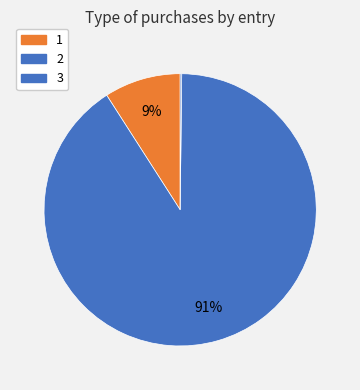

Rank the categories by value from highest to lowest.

2, 1, 3